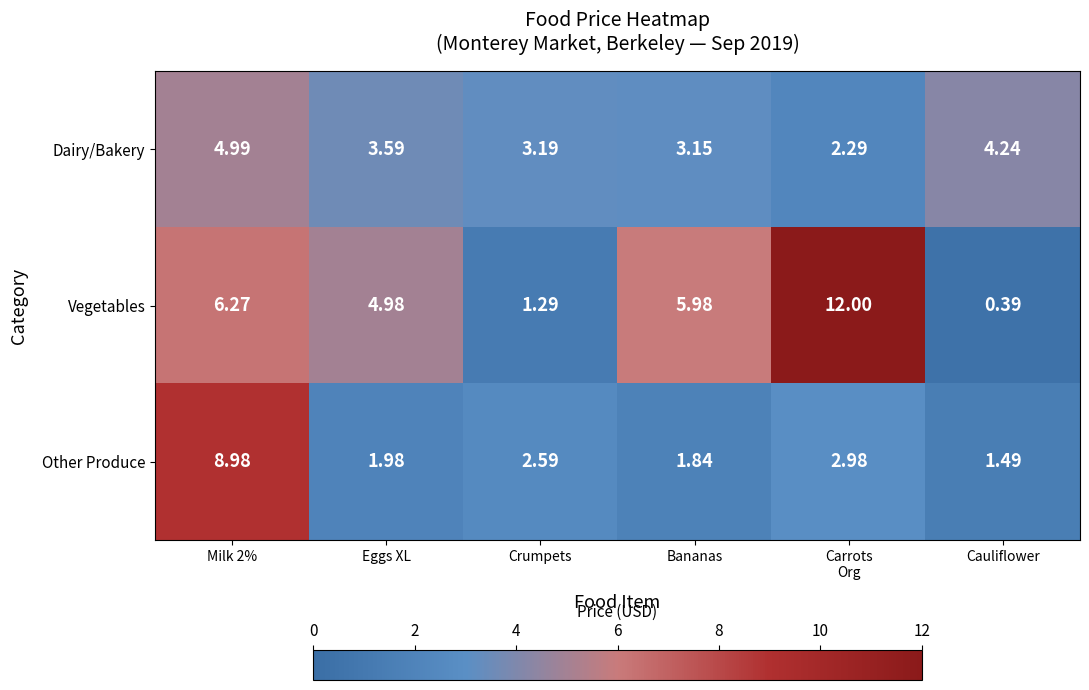

Which category has the lowest value in the Vegetables series?

Cauliflower